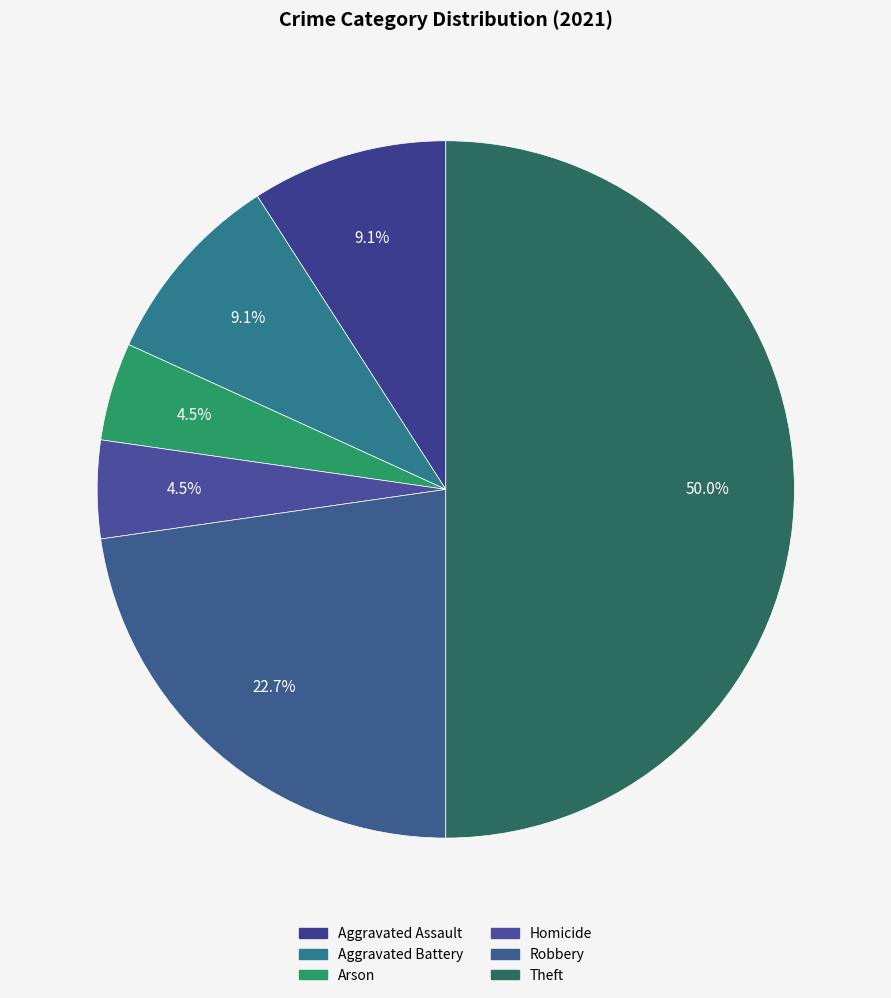

How many segments does this pie chart have?

6